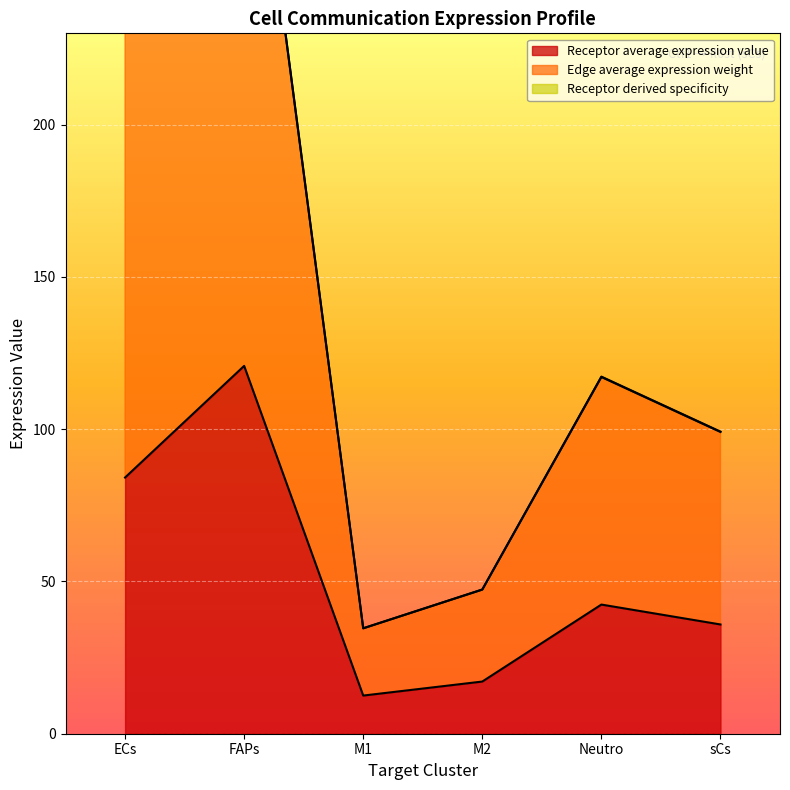

Where is Receptor derived specificity nearest to the value 184?

ECs